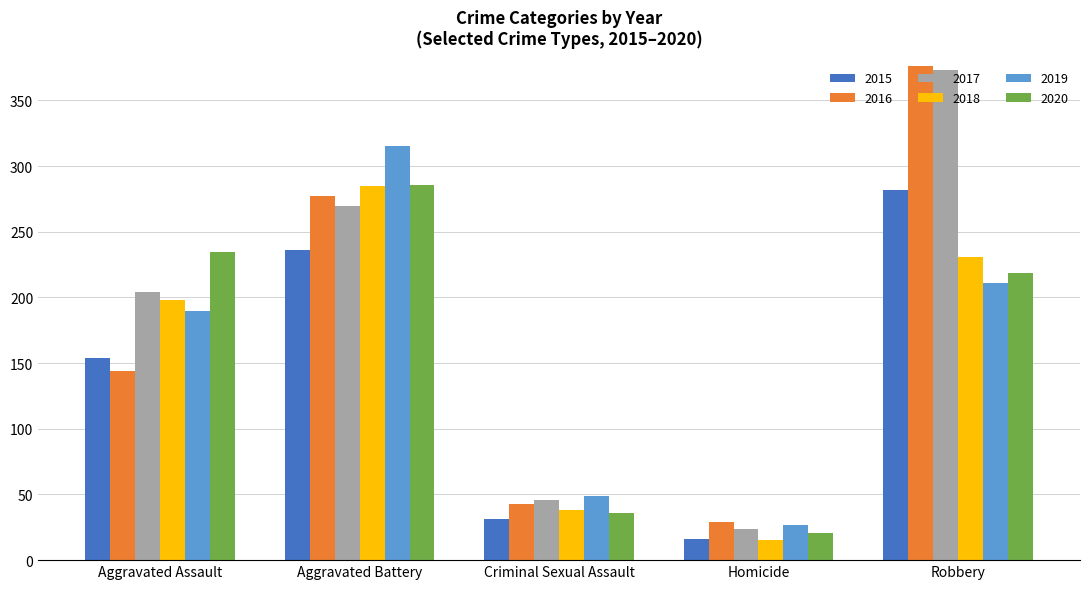

What is the total value across all series at Homicide?

132